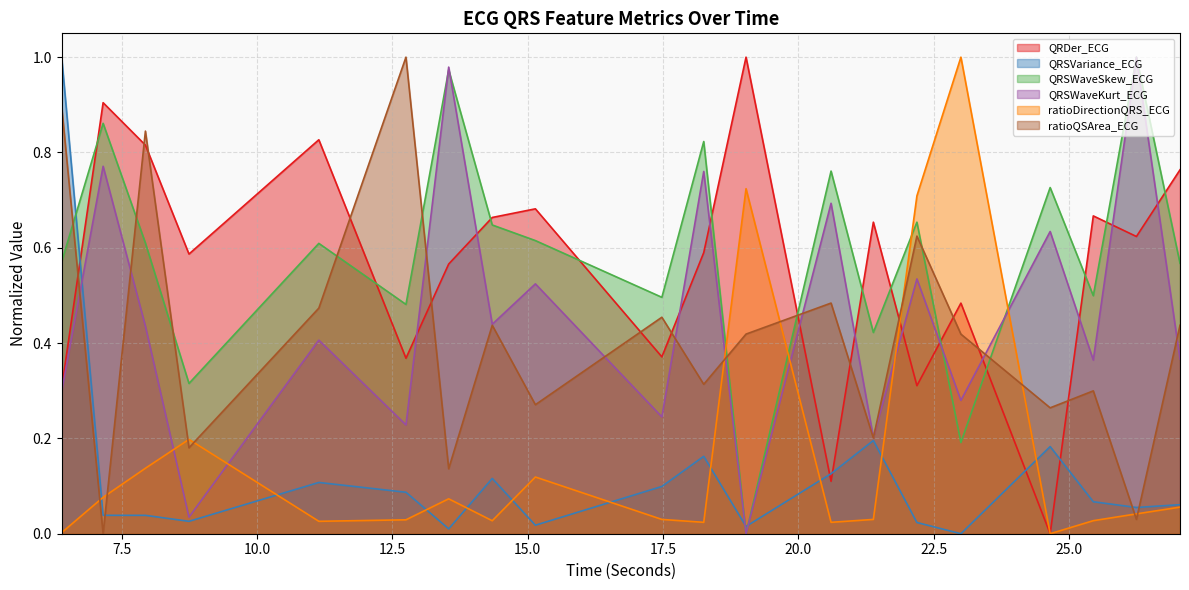

What is the label of the 15th point from the right?

12.75